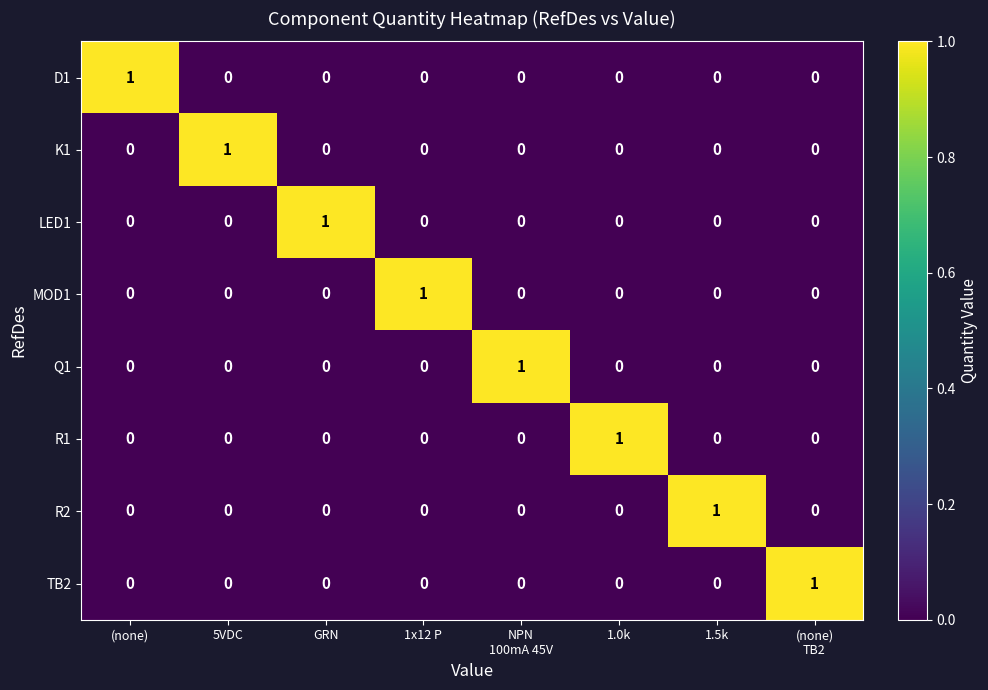

The Q1 series shows 0 at GRN. True or false?

True